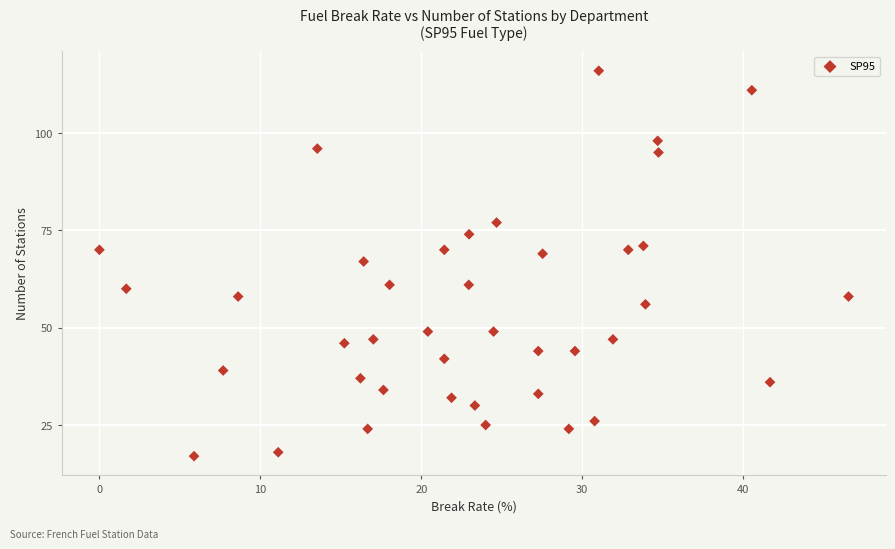

What is the range of Y values (max minus min)?

99